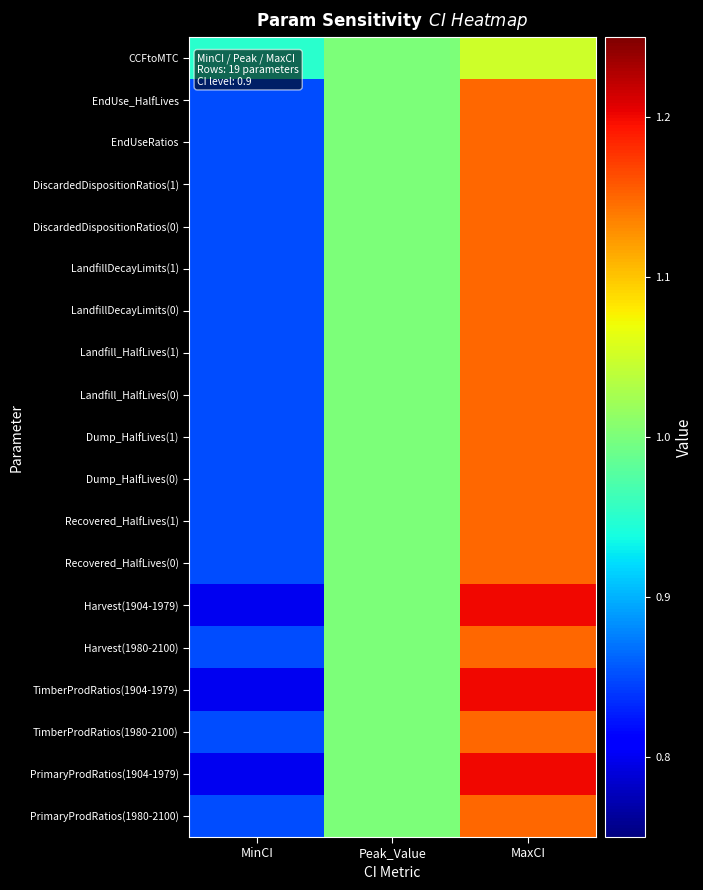

At MinCI, list the series in order from largest to smallest.

CCFtoMTC, EndUse_HalfLives, EndUseRatios, DiscardedDispositionRatios(1), DiscardedDispositionRatios(0), LandfillDecayLimits(1), LandfillDecayLimits(0), Landfill_HalfLives(1), Landfill_HalfLives(0), Dump_HalfLives(1), Dump_HalfLives(0), Recovered_HalfLives(1), Recovered_HalfLives(0), Harvest(1980-2100), TimberProdRatios(1980-2100), PrimaryProdRatios(1980-2100), Harvest(1904-1979), TimberProdRatios(1904-1979), PrimaryProdRatios(1904-1979)